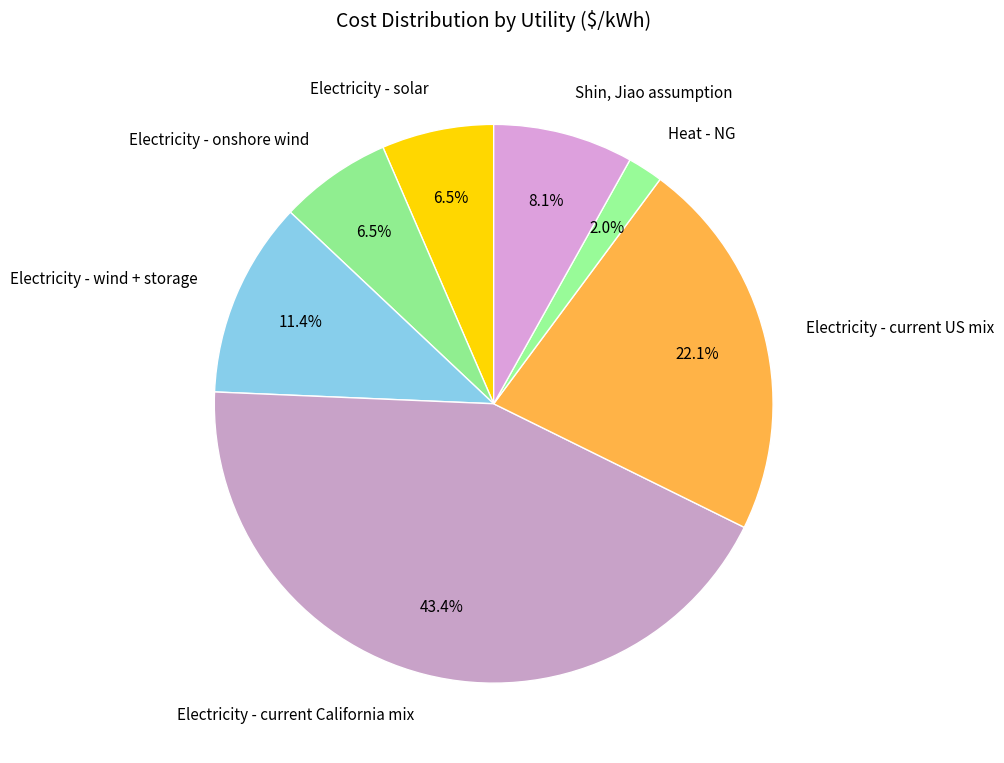

To the nearest percent, what is the average slice percentage?

14%